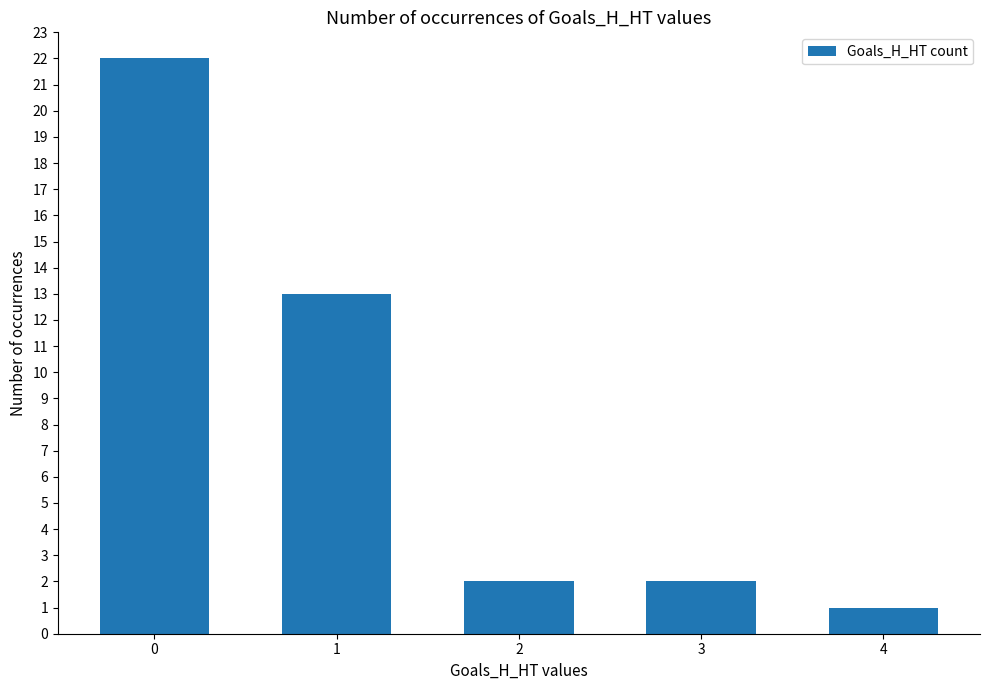

Approximately how many times larger is the value at 1 compared to 3?

6.5